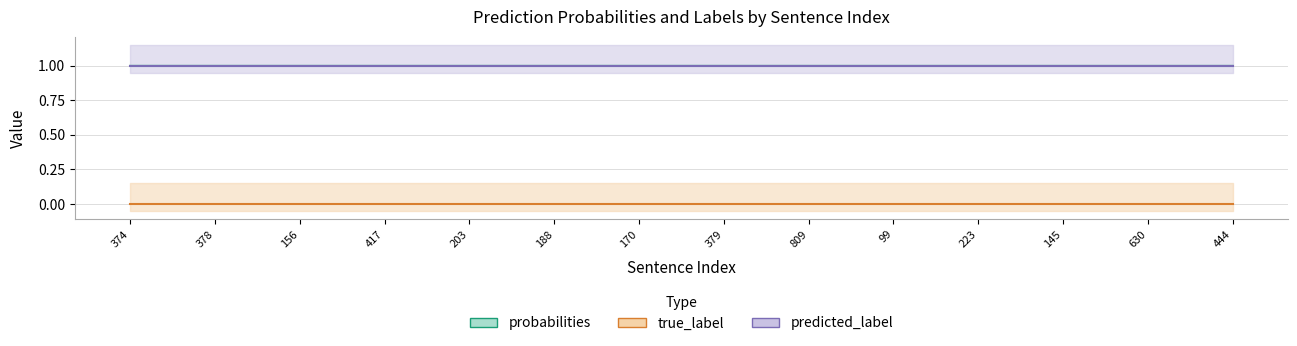

True or false: true_label and predicted_label cross at least once.

False